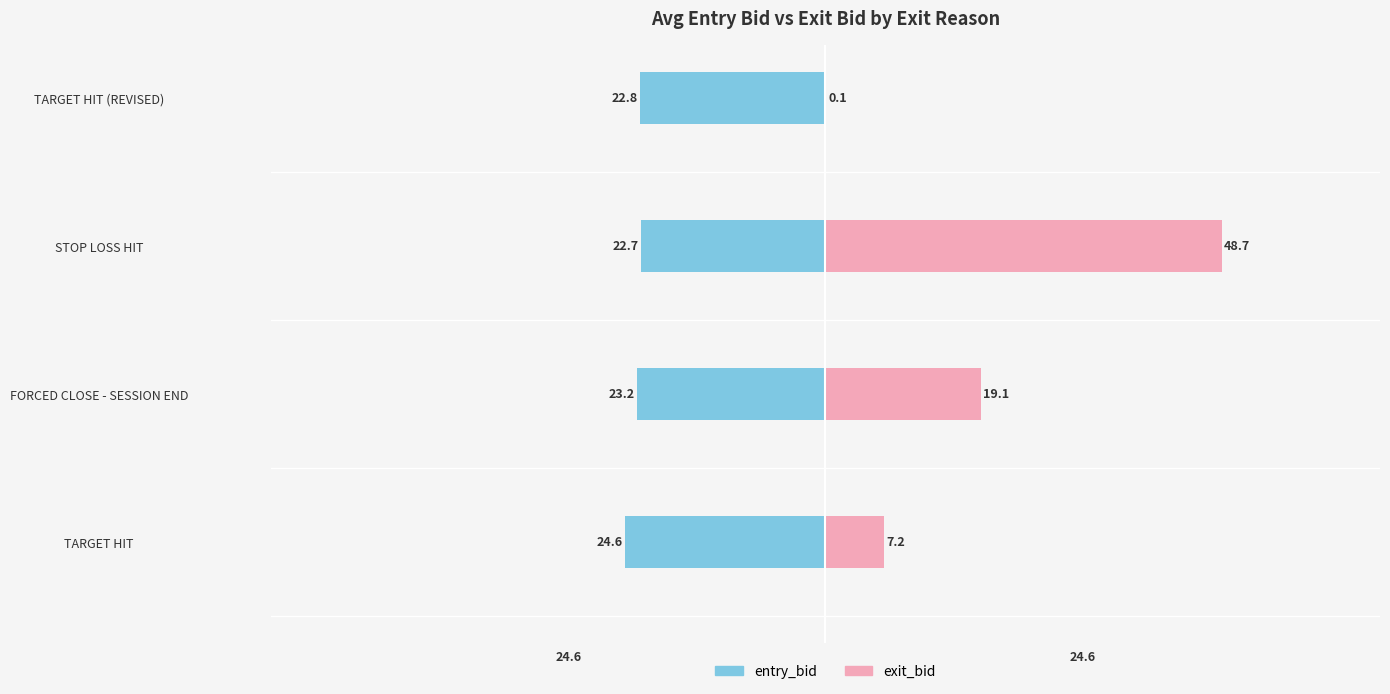

How many groups of bars are there?

4